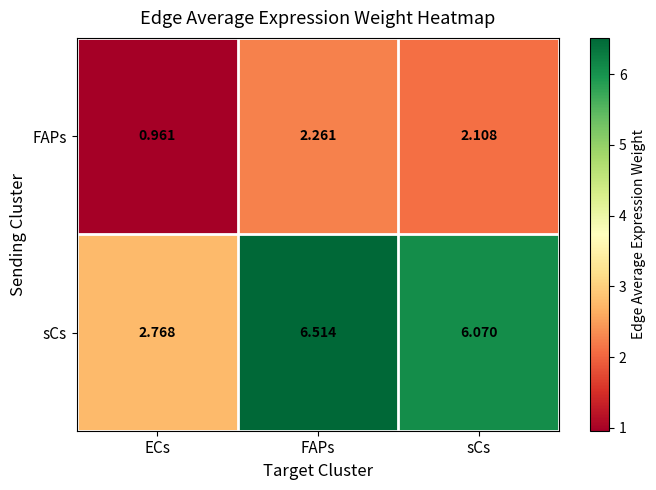

At which category is the sum across all series the highest?

FAPs